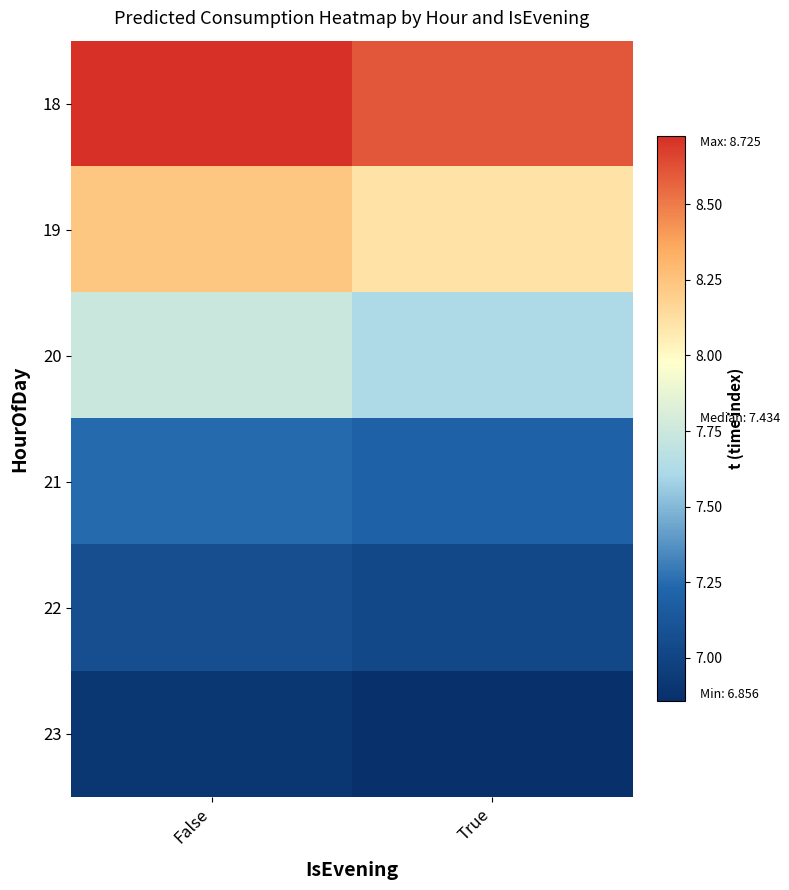

Reading left to right, list all the values displayed in this chart.

18: False=8.7	True=8.6
19: False=8.2	True=8.1
20: False=7.7	True=7.6
21: False=7.2	True=7.2
22: False=7.1	True=7.0
23: False=6.9	True=6.9